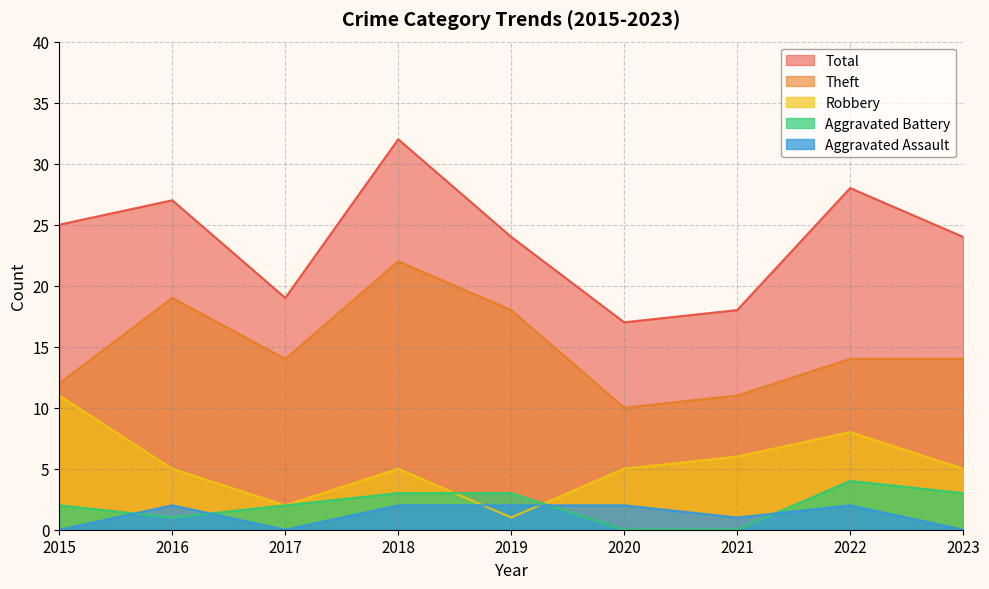

Reading left to right, what are all the values shown in this chart?

Robbery: 11	5	2	5	1	5	6	8	5
Theft: 12	19	14	22	18	10	11	14	14
Aggravated Battery: 2	1	2	3	3	0	0	4	3
Aggravated Assault: 0	2	0	2	2	2	1	2	0
Total: 25	27	19	32	24	17	18	28	24